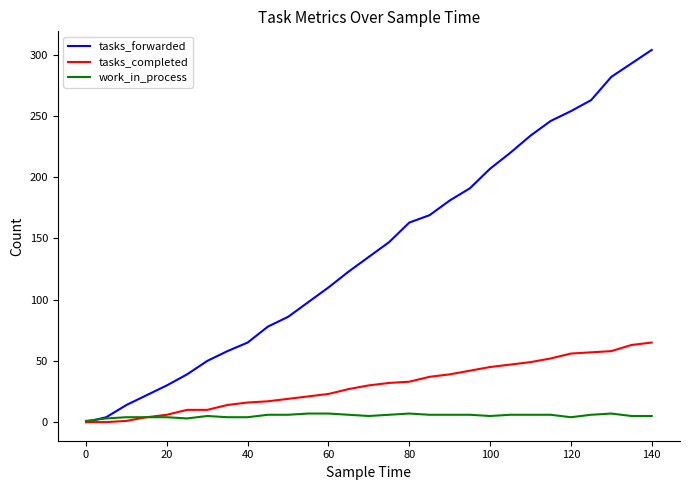

At how many categories does at least one series exceed 28?

25